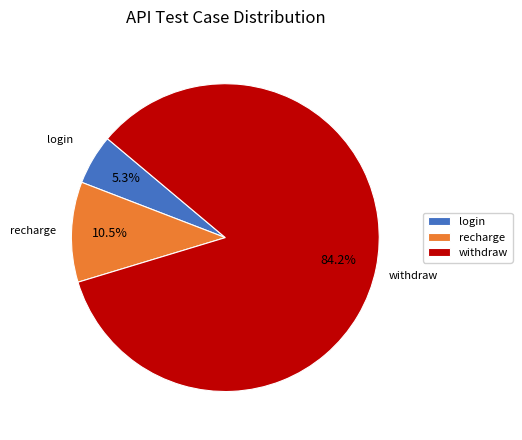

To the nearest percent, what is the difference between the withdraw and recharge slice percentages?

74%